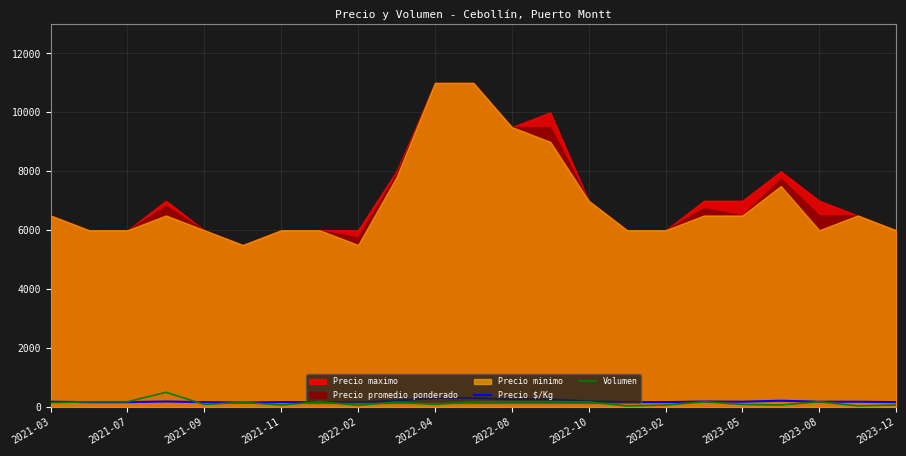

What is the maximum value for Precio $/Kg?

306